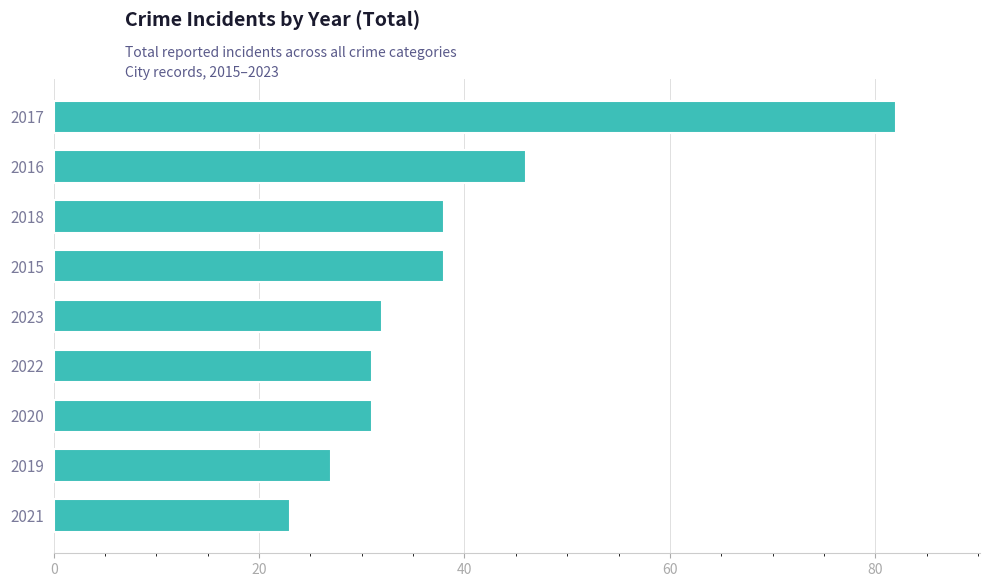

What is the difference between the second highest and second lowest values?

19